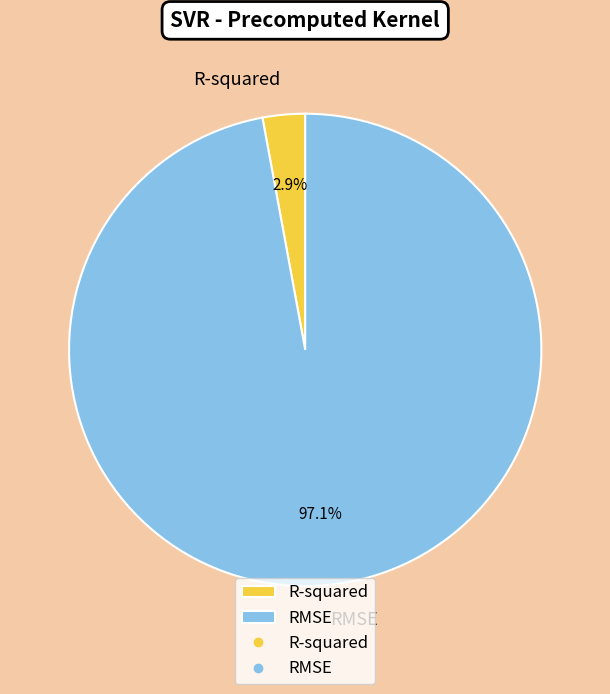

Count the number of slices in the pie.

2